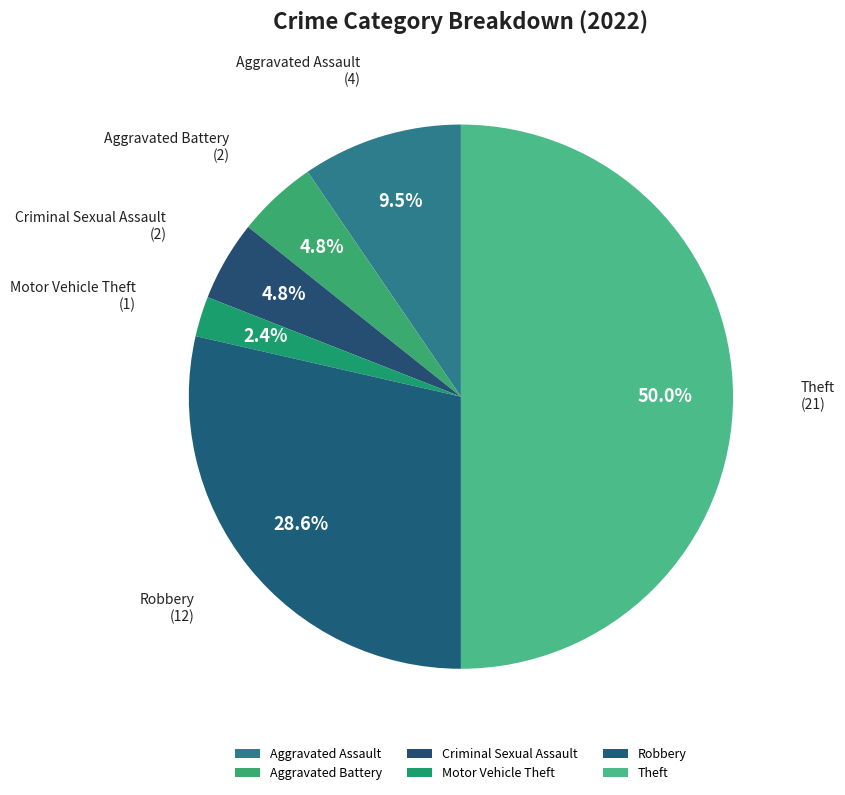

To the nearest percent, what is the difference between the largest and smallest slice percentages?

48%